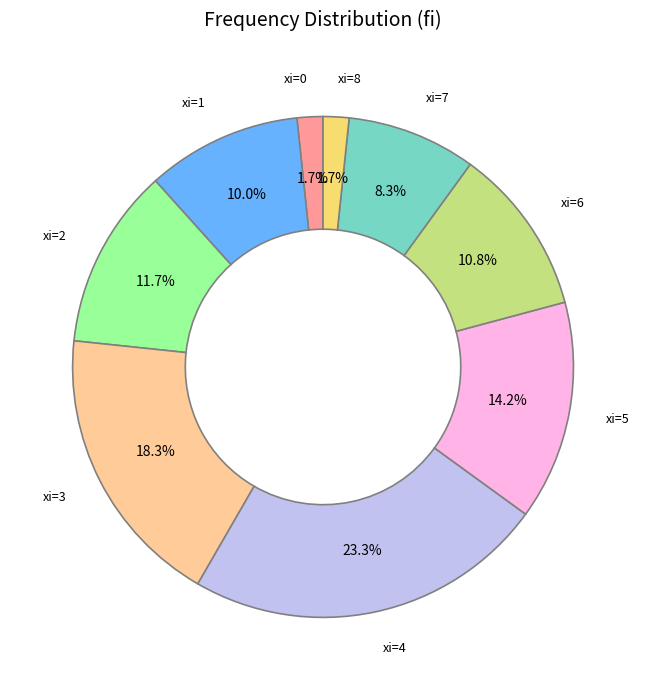

To the nearest percent, what is the difference between the largest and smallest slice percentages?

22%